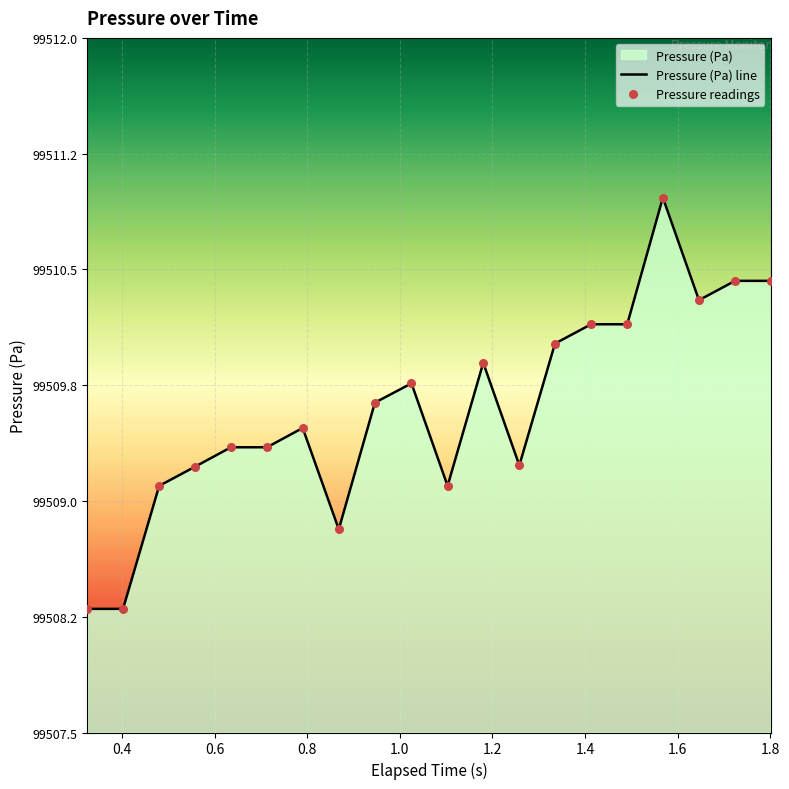

Which series has the widest spread of Y values?

Pressure (Pa) line